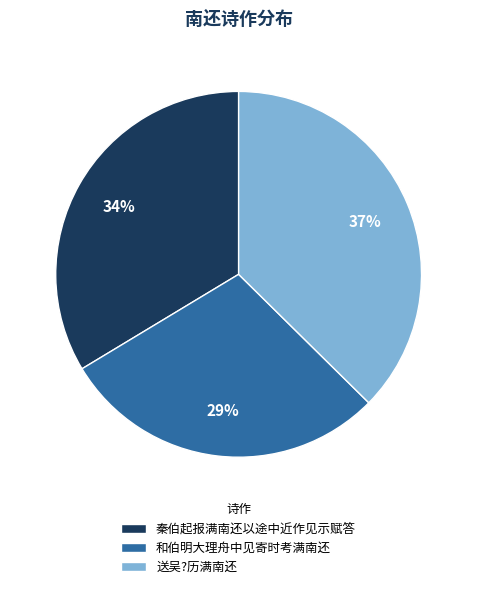

To the nearest percent, what portion does 送吴?历满南还 represent?

37%